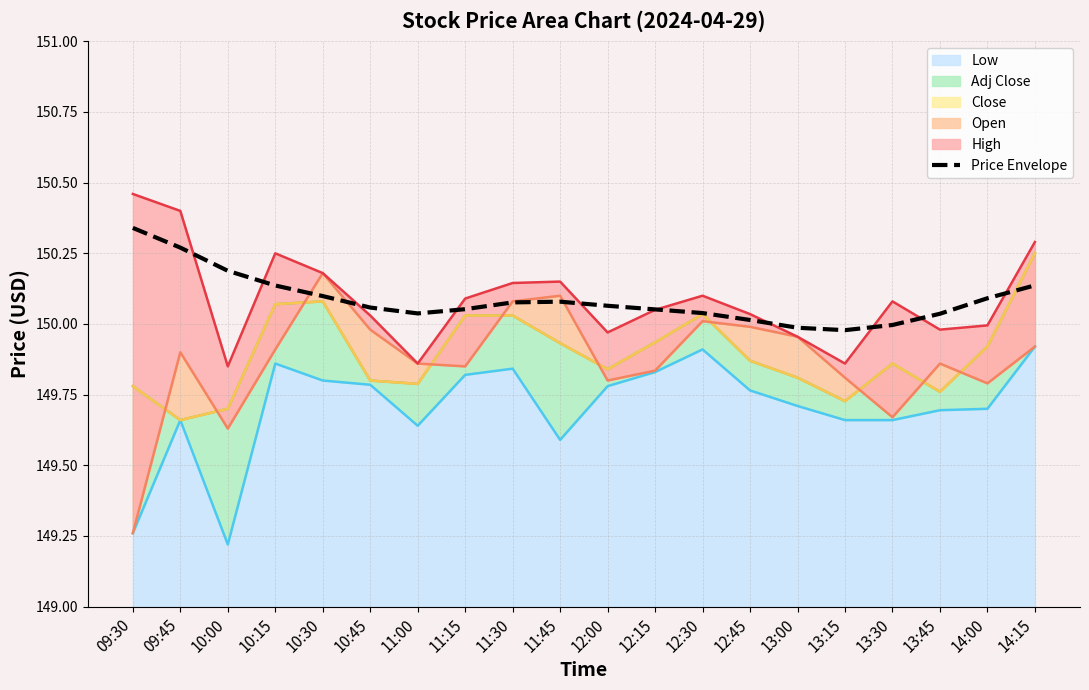

The chart shows a value of 197.6 at 12:45. True or false?

False